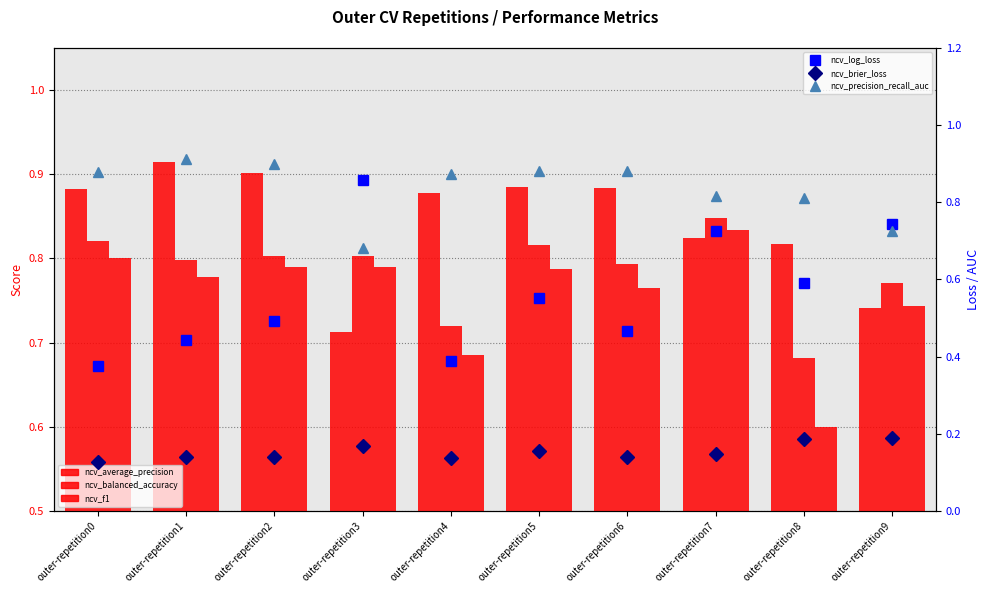

What is the sum of the ncv_precision_recall_auc values at outer-repetition2 and outer-repetition3?

1.6